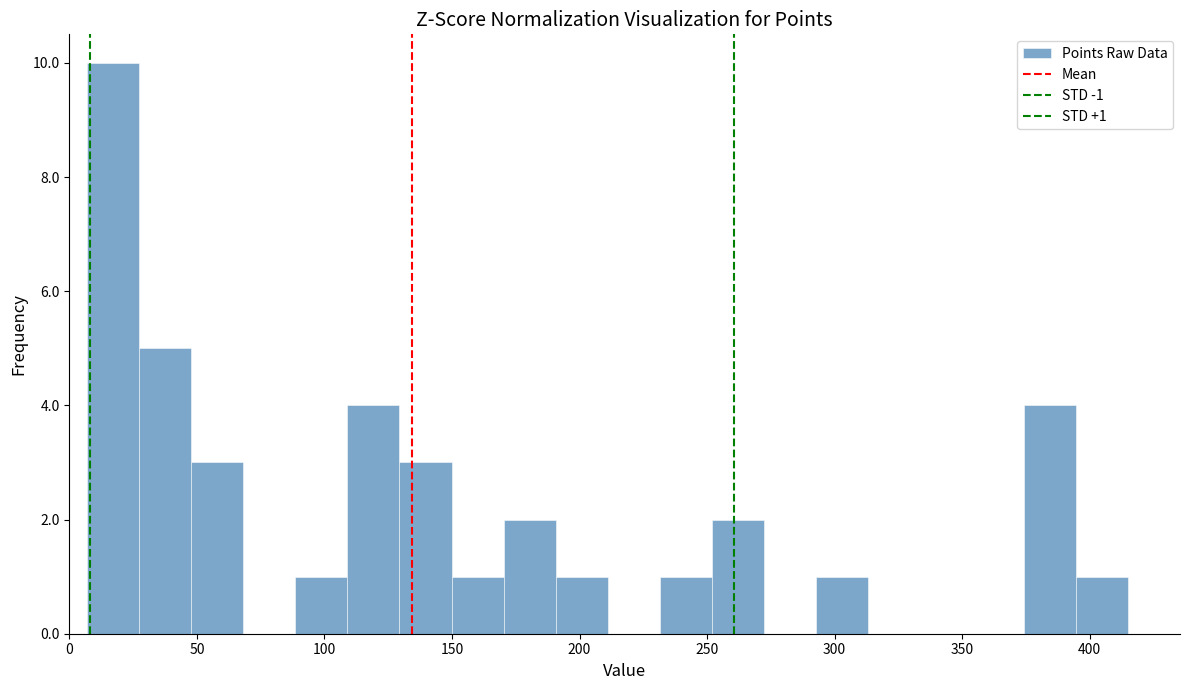

Which range on the x-axis has the tallest bar?

5 to 25